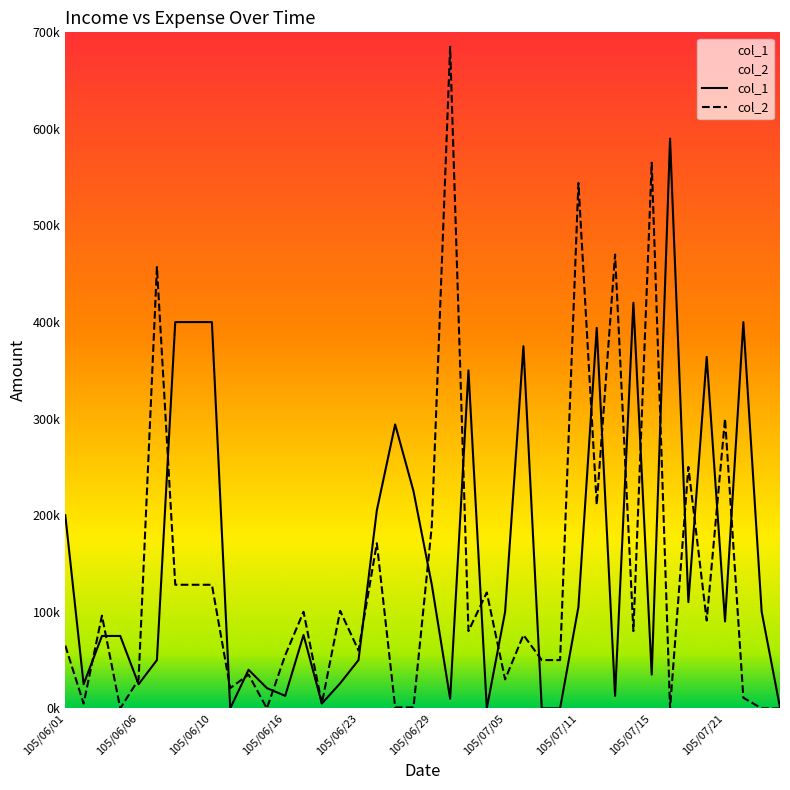

Reading left to right, extract all data points from this chart.

col_1: 200000	25000	75000	75000	25000	50000	400000	400000	400000	0	40000	21000	13000	76000	5000	26000	50000	205000	294000	225000	128000	10000	350000	0	100000	375000	0	0	105000	394000	13000	420000	35000	590000	110000	364000	90000	400000	100000	1000
col_2: 65000	5000	96000	0	30000	457000	128000	128000	128000	21000	35000	0	55000	100000	5000	101000	60000	171000	1000	1000	189000	685000	80000	120000	30000	76000	50000	50000	544000	211000	470000	80000	565000	0	250000	91000	300000	11000	0	0